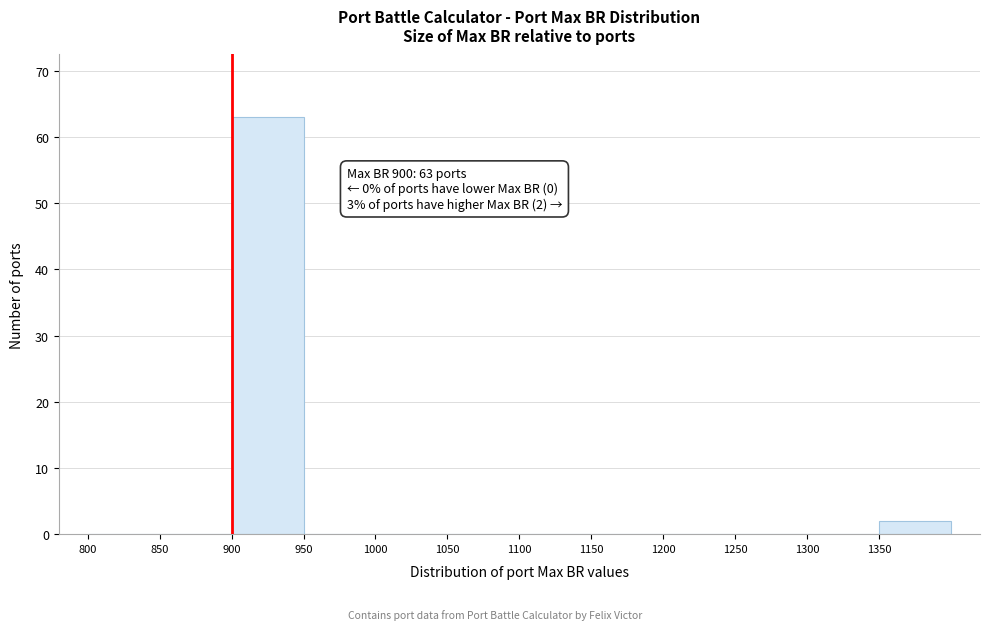

Over which range of the x-axis is the bar tallest?

900 to 950